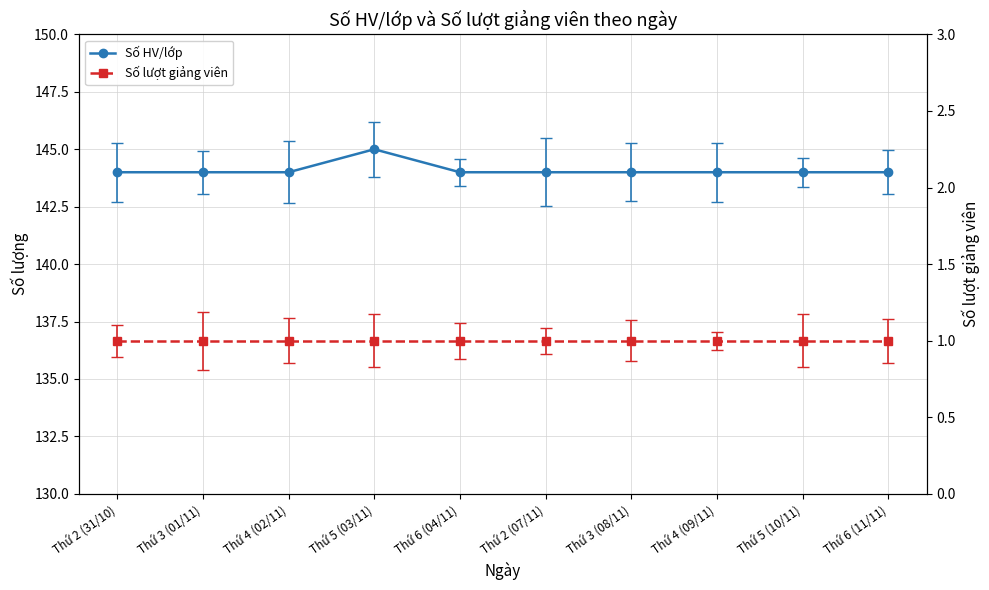

What position from the left is Thứ 3 (01/11)?

2